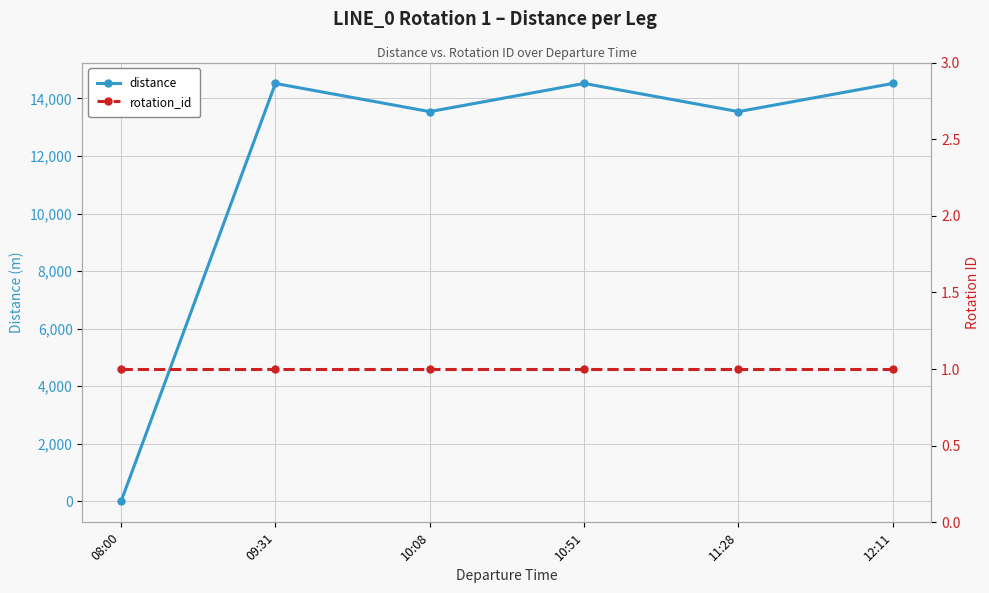

Which category has the highest value in the distance series?

09:31